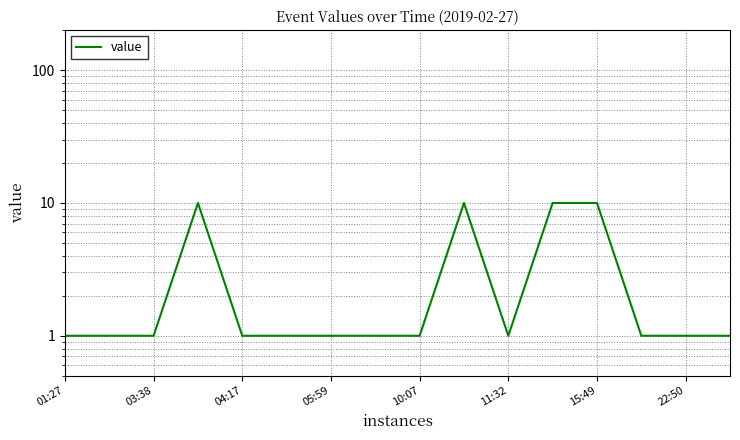

Approximately how many times larger is the value at 04:17 compared to 03:38?

1.0